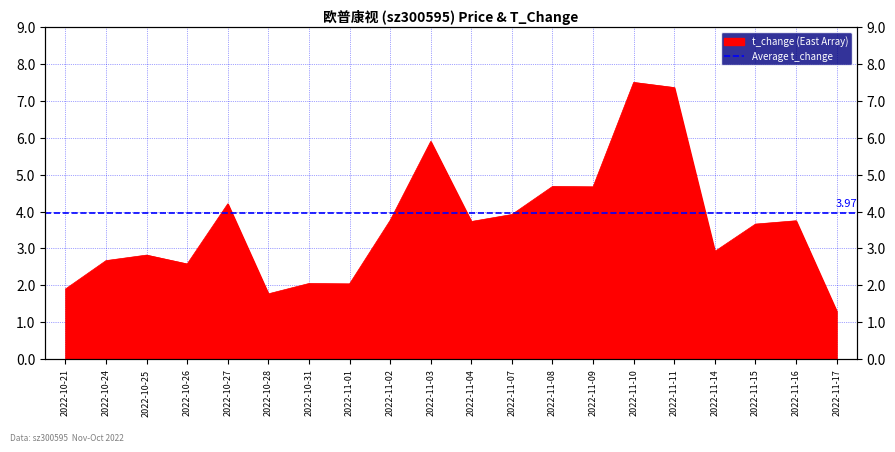

How many interior local peaks (higher than both neighbors) does the data have?

7